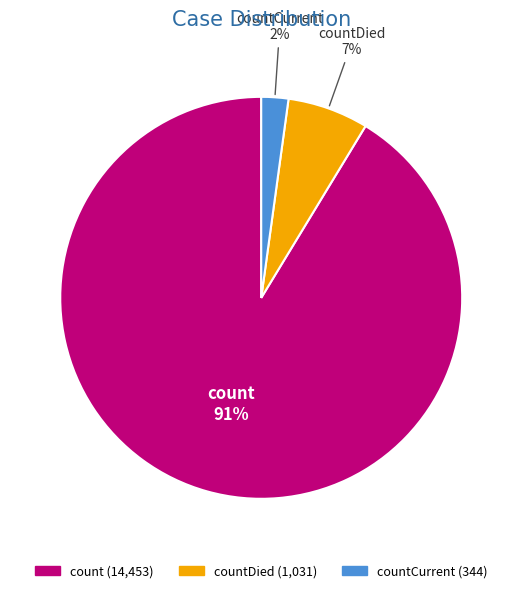

Is there any slice that represents more than half of the pie?

Yes